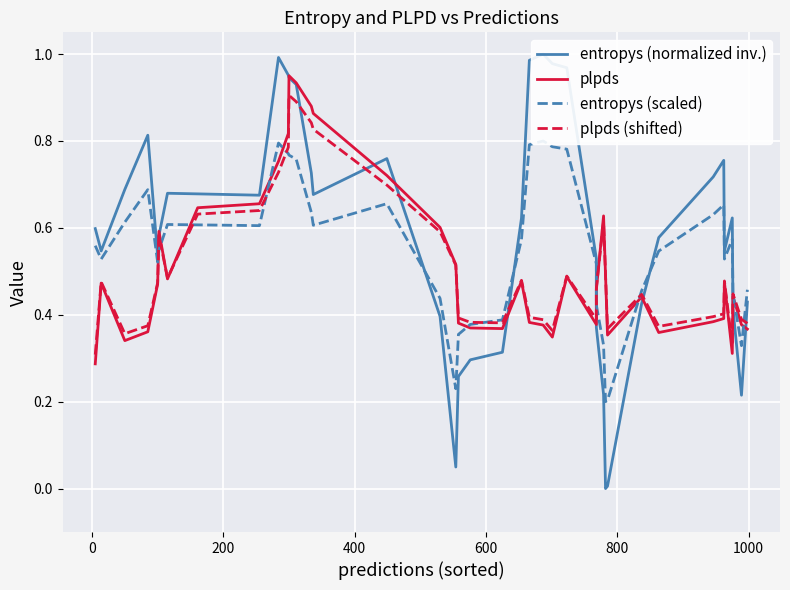

Does the chart display data point markers on the line(s)?

No